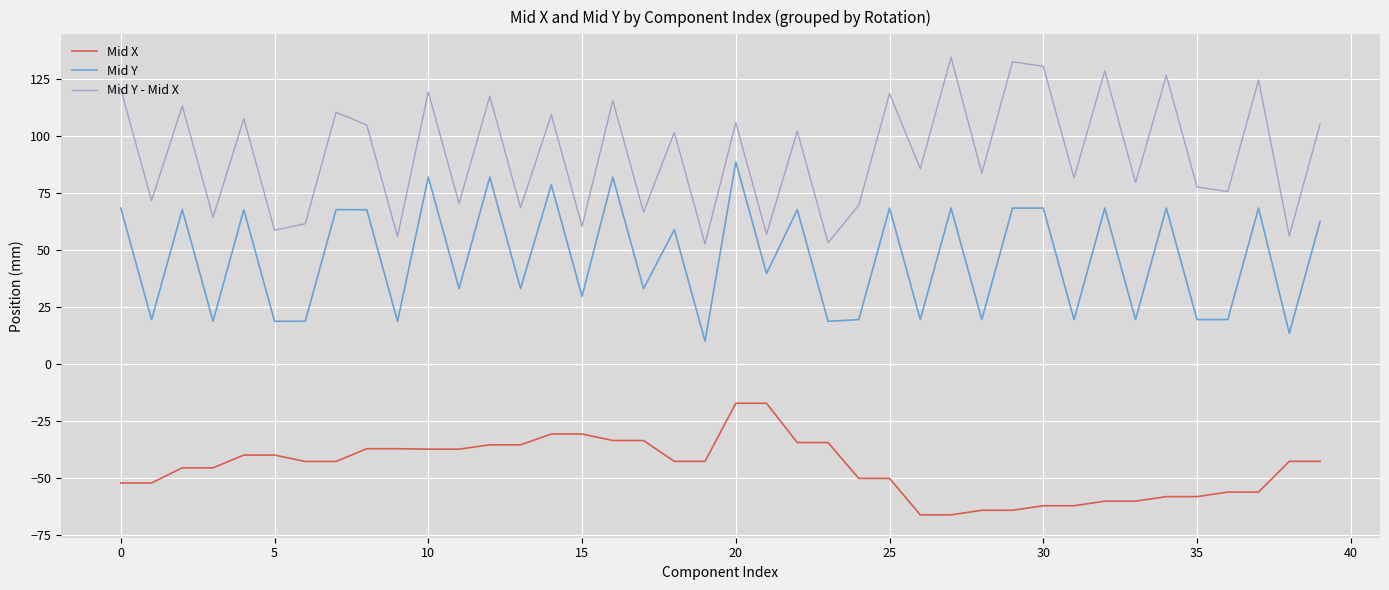

What is the minimum value for Mid X?

-66.2